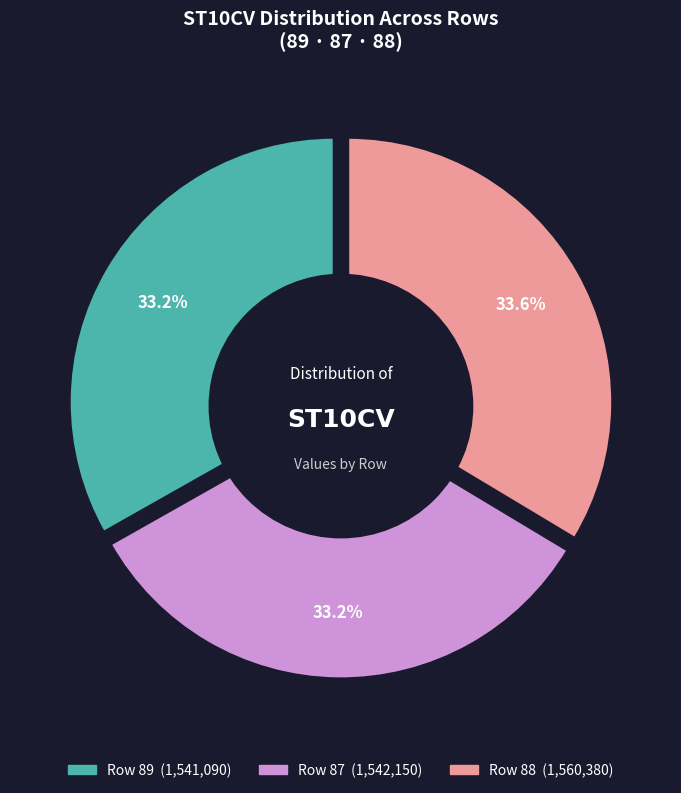

Rank the categories by value from lowest to highest.

89, 87, 88